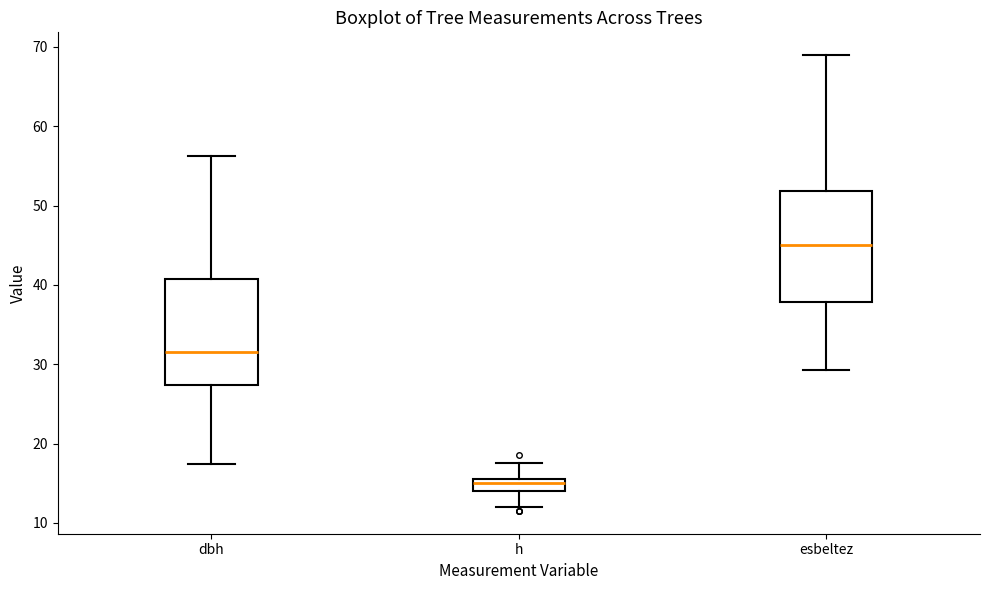

Reading left to right, transcribe this box plot: for each box, give where its median line is, the range the box spans, and where its two whiskers end, as read against the y-axis. The values are not printed on the chart, so give them approximately, as read against the axis.

dbh: median 32, box 27 to 41, whiskers 17 to 56
h: median 15, box 14 to 16, whiskers 12 to 18
esbeltez: median 45, box 38 to 52, whiskers 29 to 69